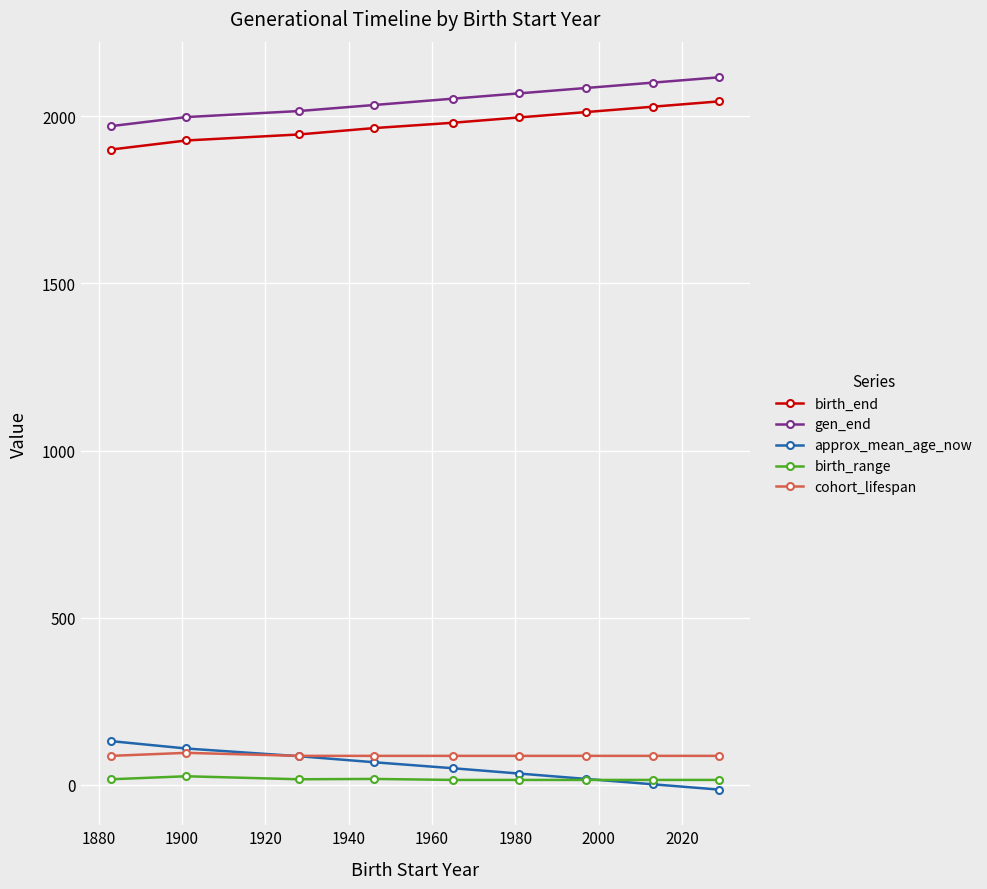

At how many categories does at least one series exceed 948?

9